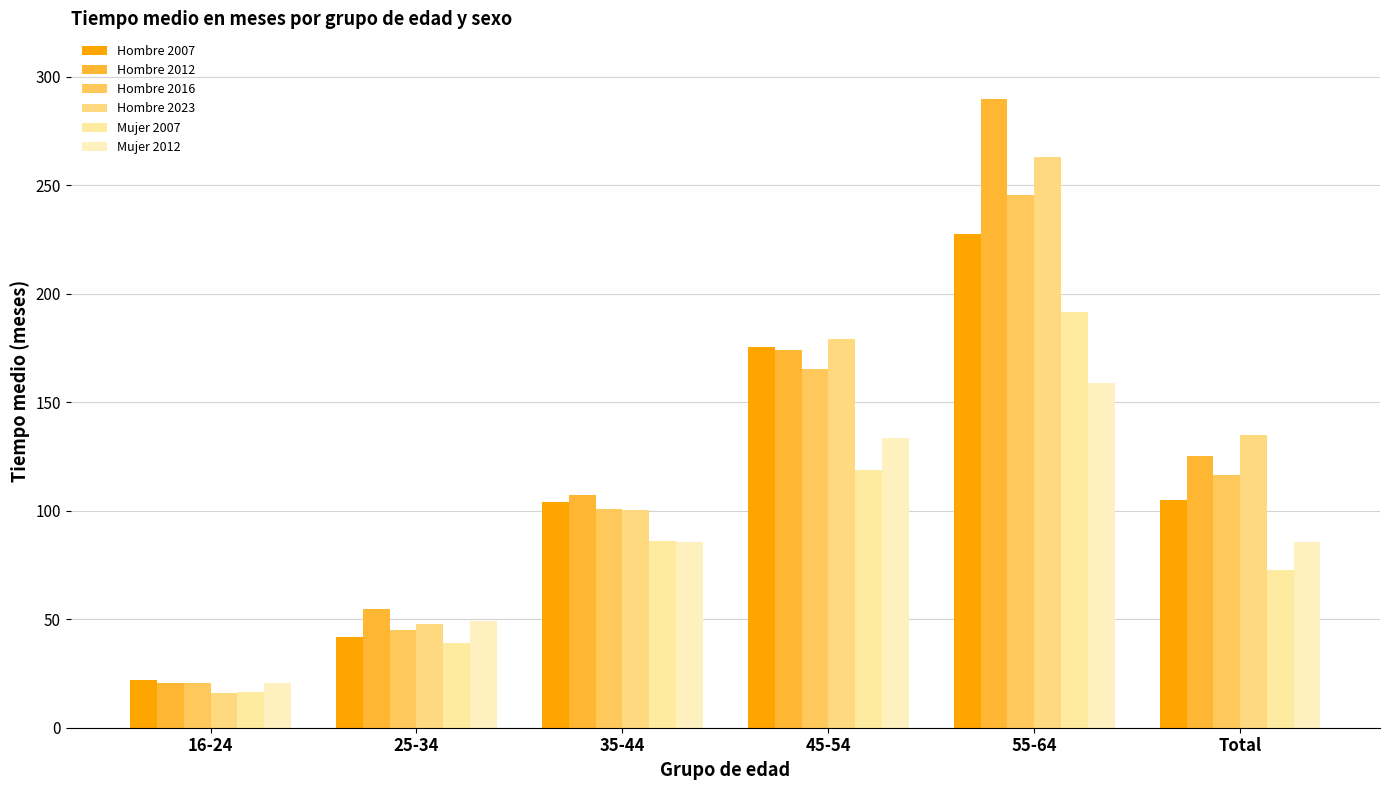

At which label does Hombre 2007 reach its minimum?

16-24